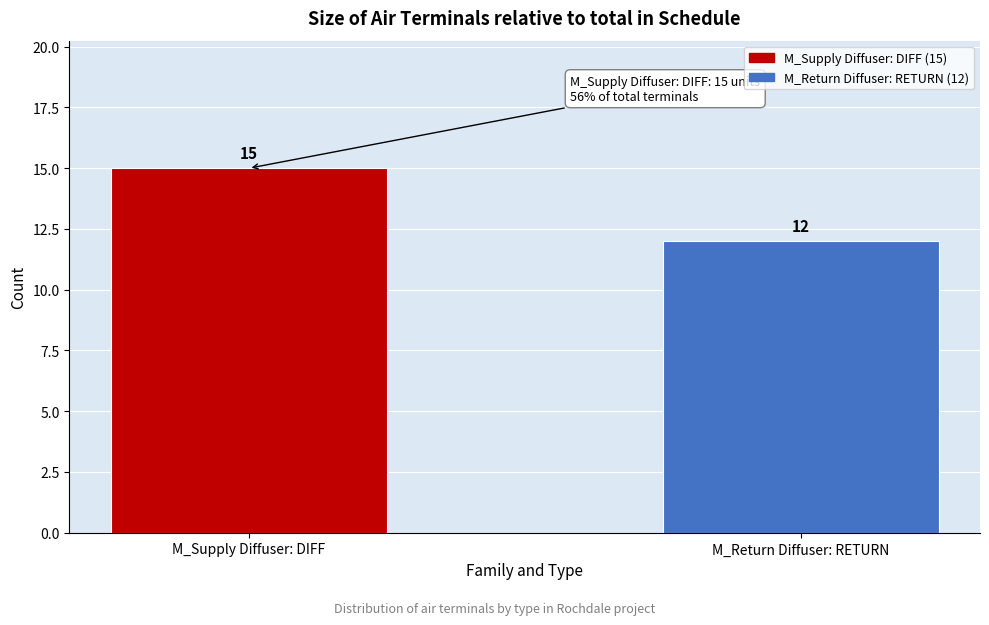

Reading left to right, list all the values displayed in this chart.

M_Supply Diffuser: DIFF=15	M_Return Diffuser: RETURN=12